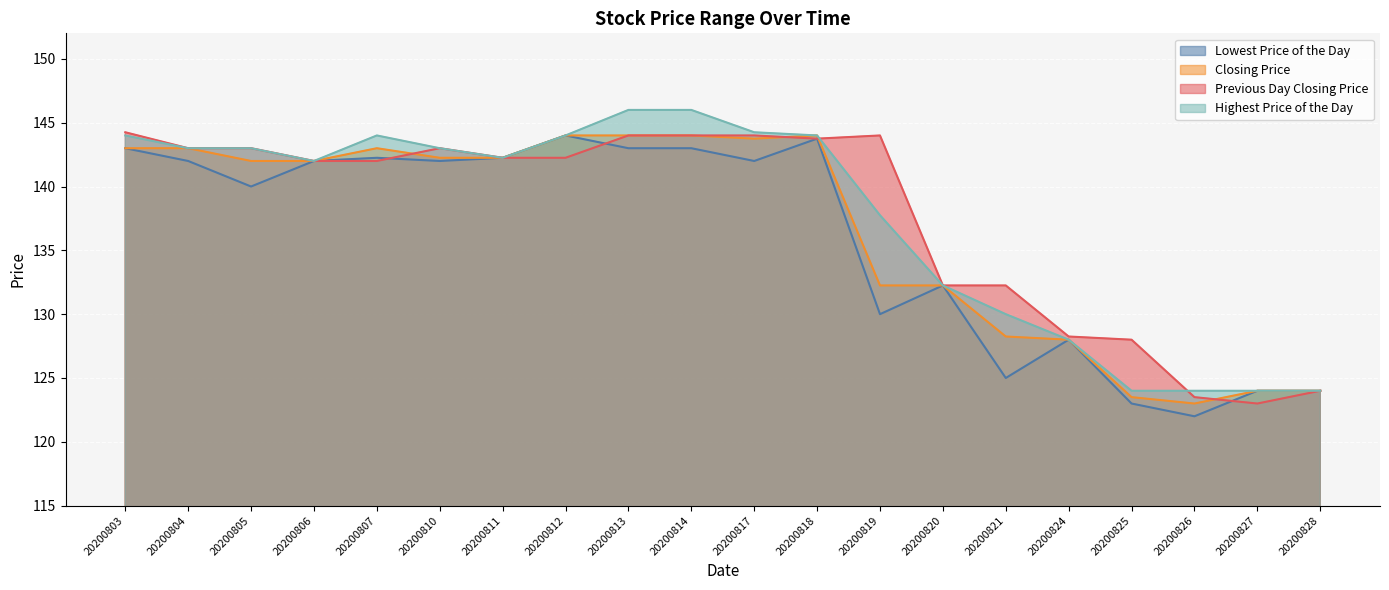

Which series ends up on top after the final intersection of Highest Price of the Day and Previous Day Closing Price?

Highest Price of the Day